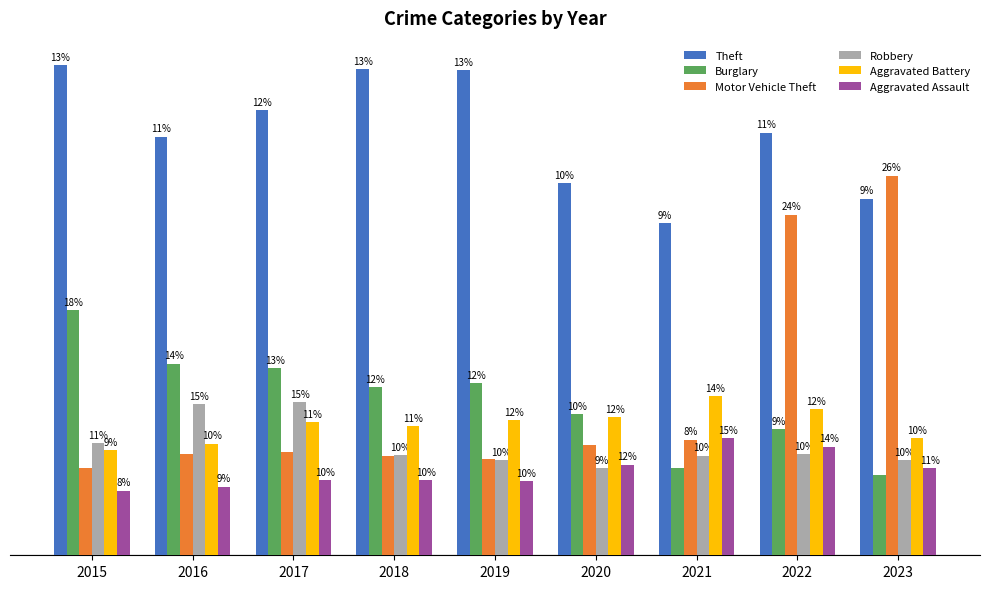

At which label does Theft first exceed 1271?

2015